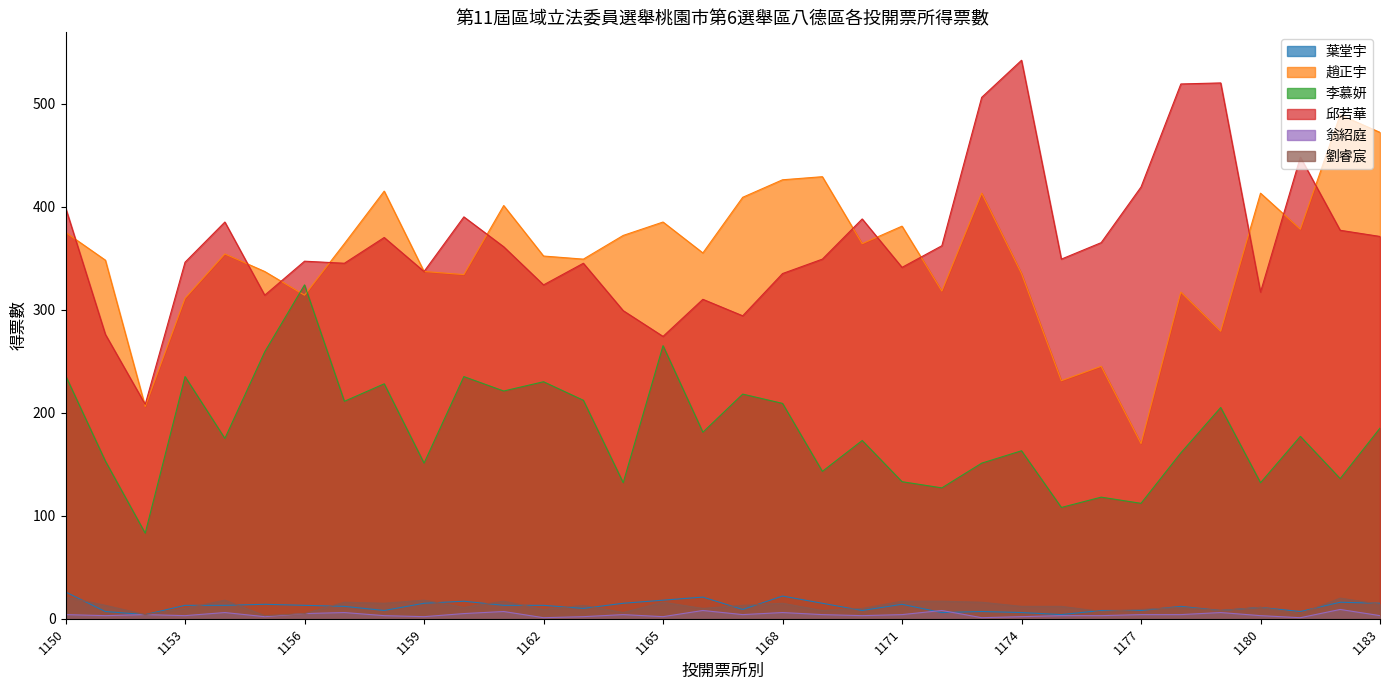

Rank the categories by 邱若華 value from highest to lowest.

1174, 1179, 1178, 1173, 1181, 1177, 1150, 1160, 1170, 1154, 1182, 1183, 1158, 1176, 1172, 1161, 1169, 1175, 1156, 1153, 1157, 1163, 1171, 1159, 1168, 1162, 1180, 1155, 1166, 1164, 1167, 1151, 1165, 1152